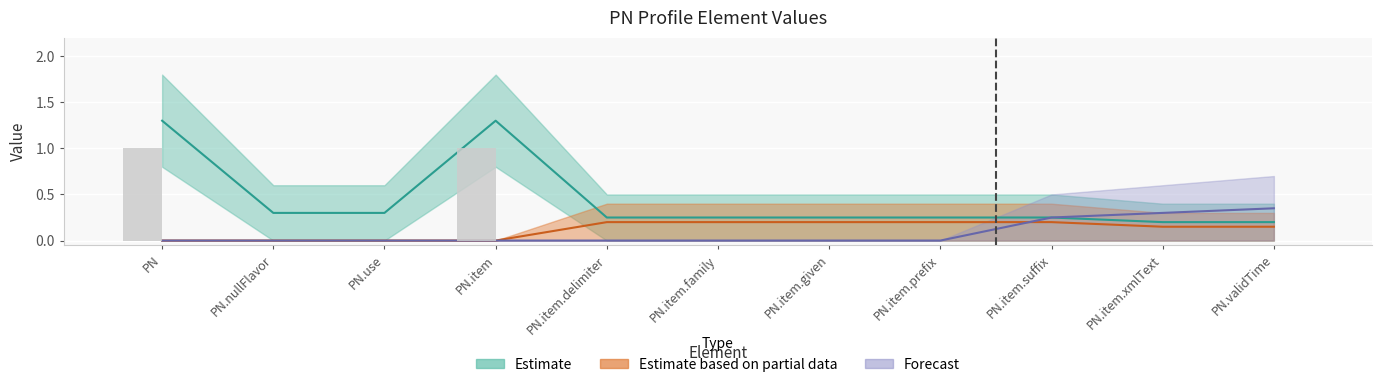

Does the chart contain any negative values?

No